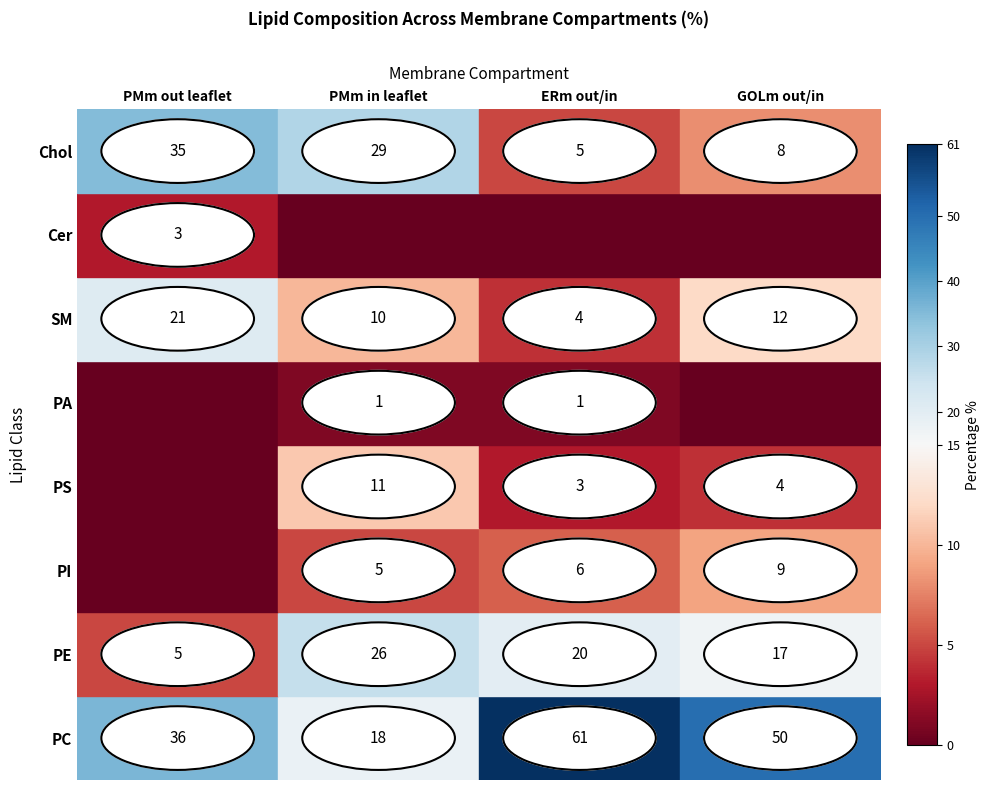

Which series changed the most between ERm out/in and GOLm out/in?

PC